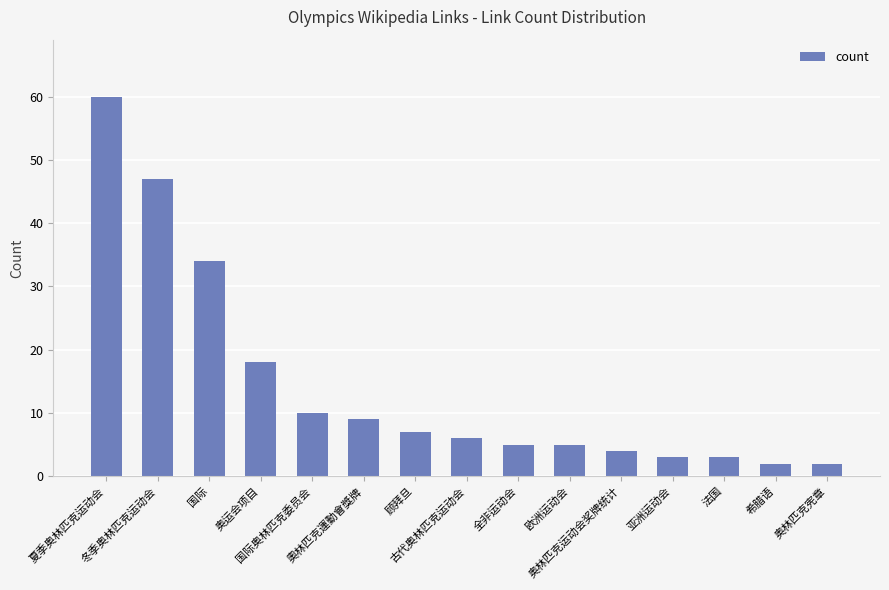

What is the sum of all values?

215